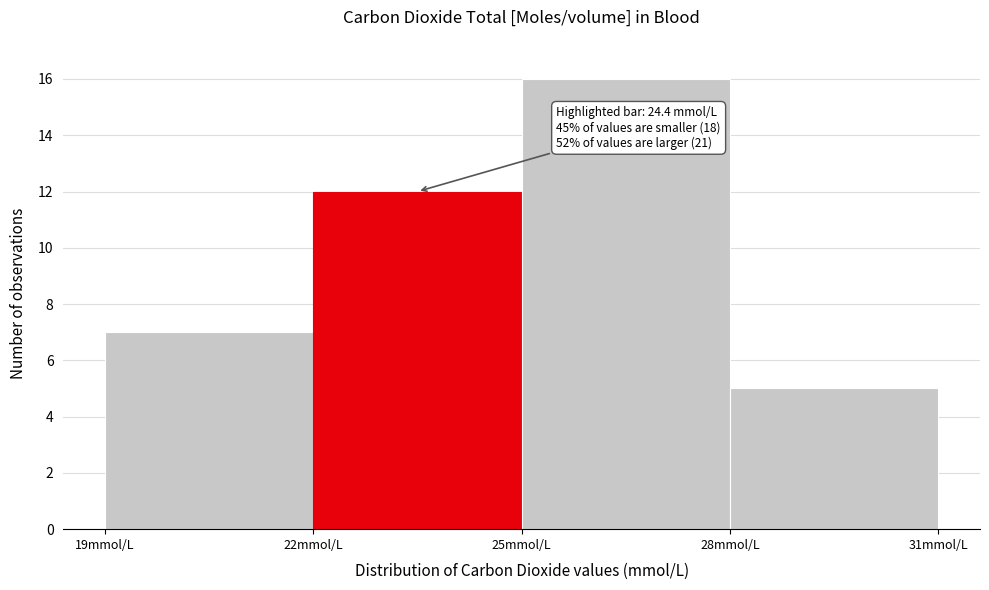

Which range on the x-axis has the tallest bar?

25 to 28